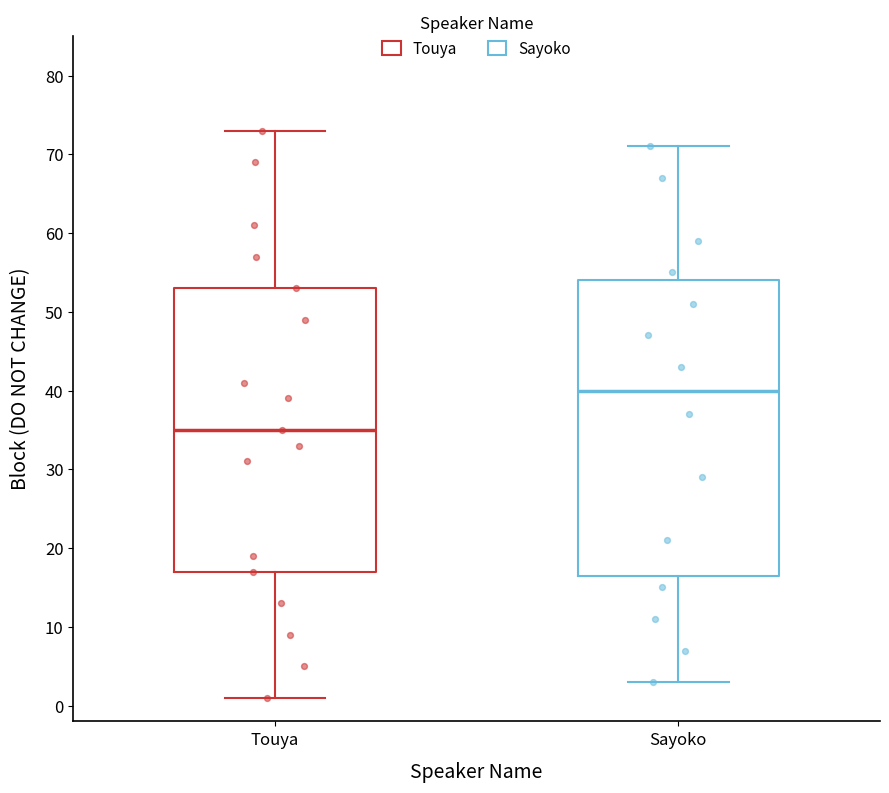

Where does the lower whisker of the box for Touya end on the y-axis? The values are not printed on the chart, so give them approximately, as read against the axis.

1